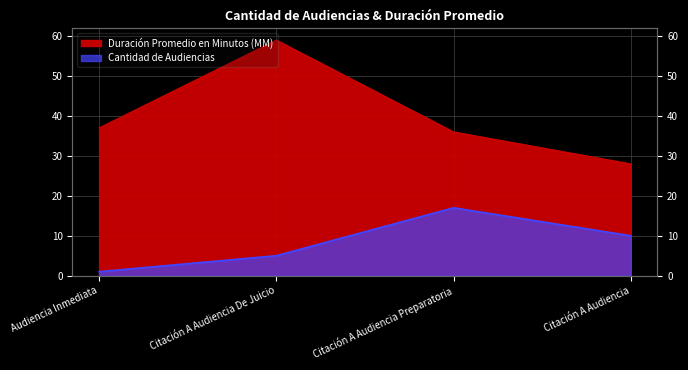

Is the value of Cantidad de Audiencias at Audiencia Inmediata greater than the value of Duración Promedio en Minutos (MM) at Audiencia Inmediata?

No